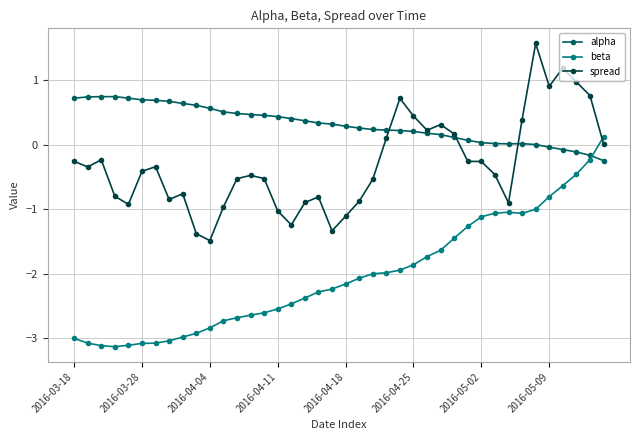

How many intersections are there between alpha and beta?

1